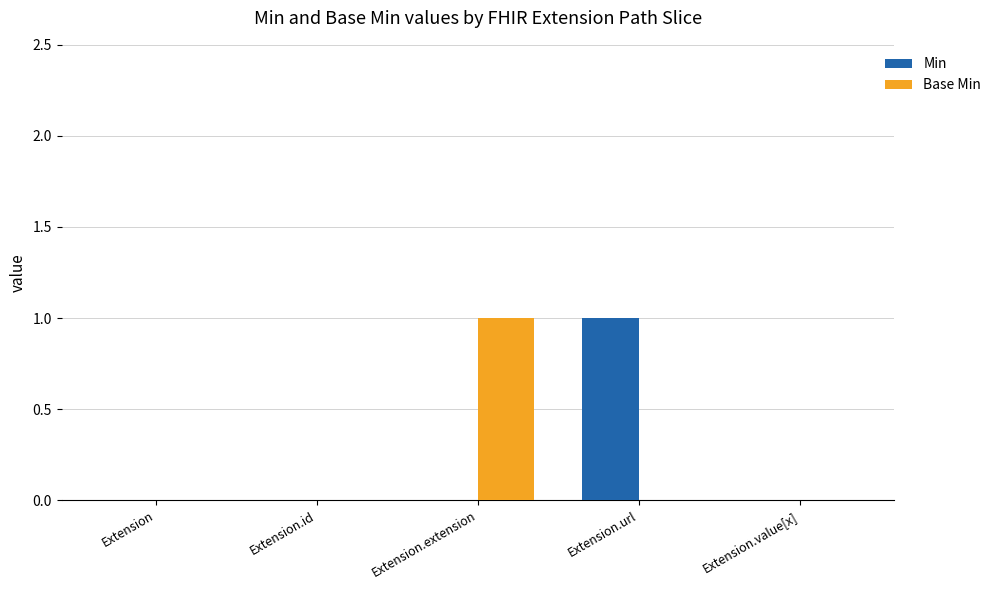

Reading left to right, transcribe all the data shown in this chart.

Min: 0	0	0	1	0
Base Min: 0	0	1	0	0